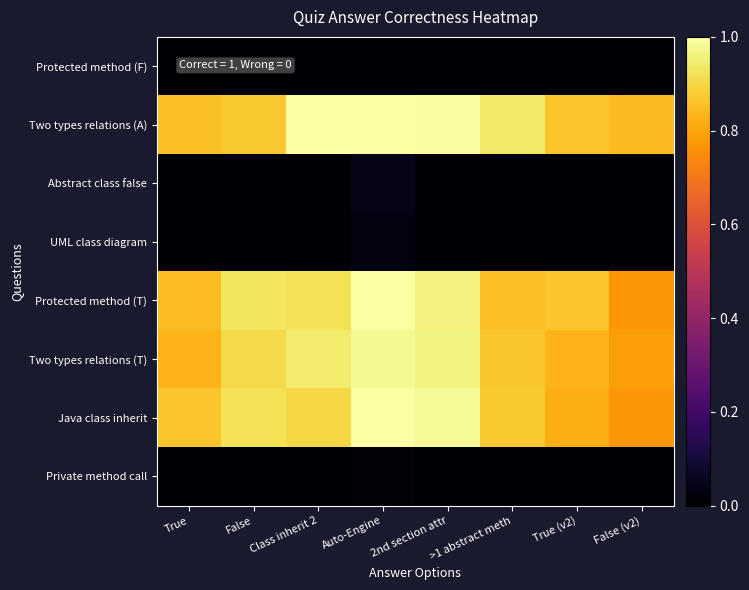

Which category has the highest value across all series?

Auto-Engine